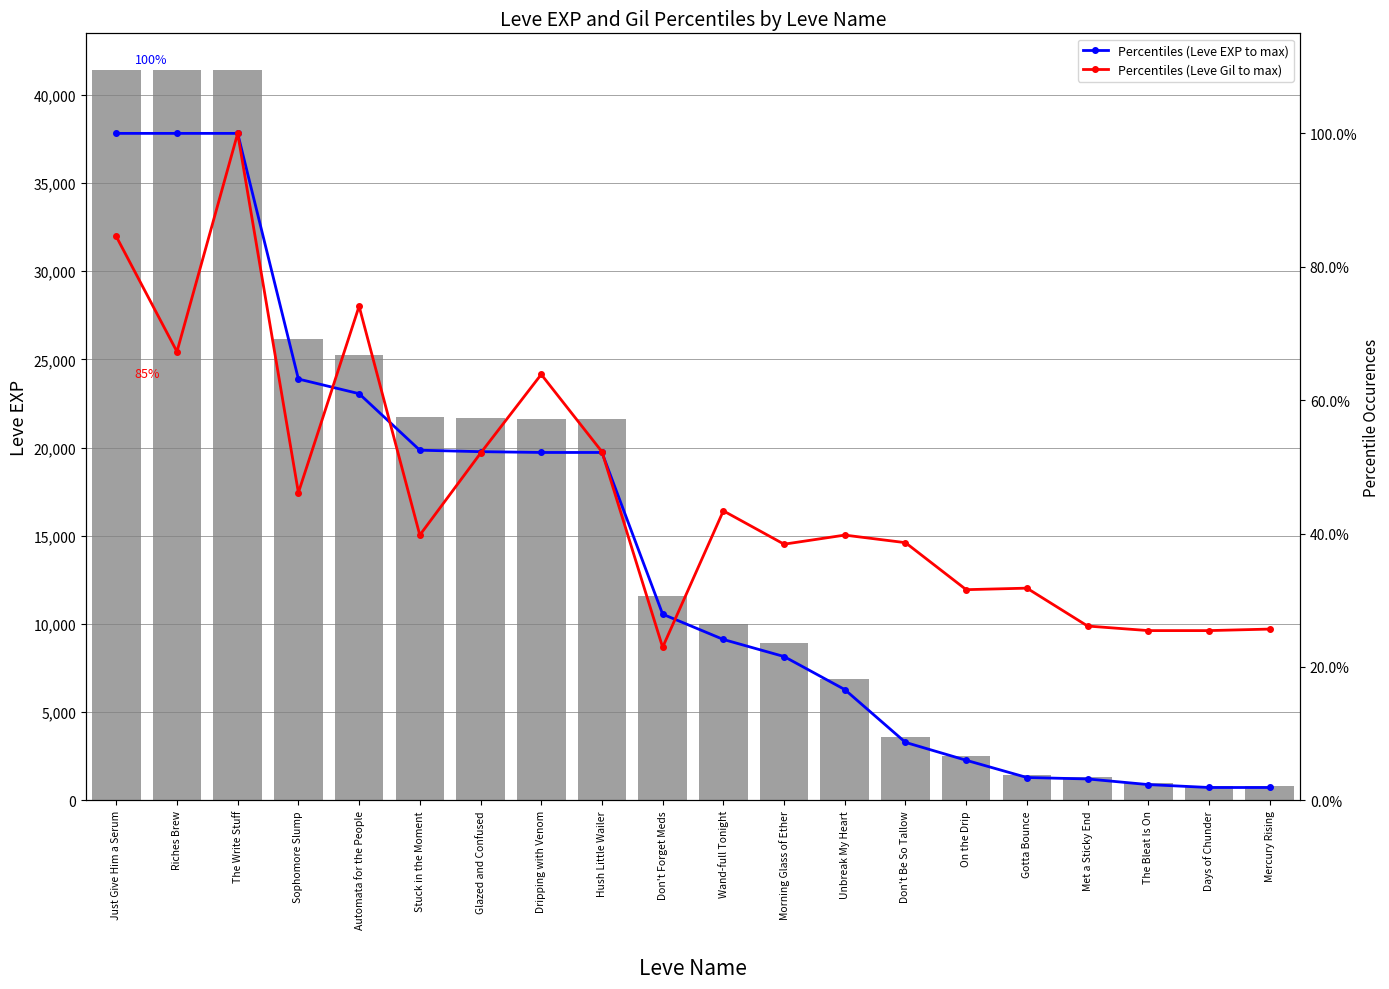

True or false: Percentiles (Leve EXP to max) has a value of 0.5 at Hush Little Wailer.

True